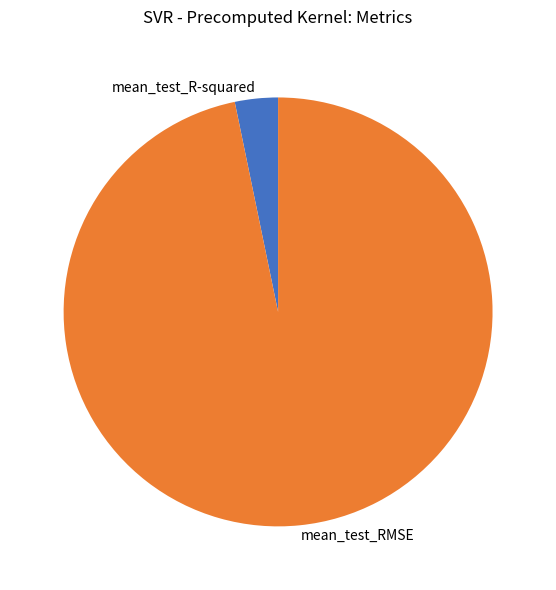

Which category has the biggest portion of the pie?

mean_test_RMSE